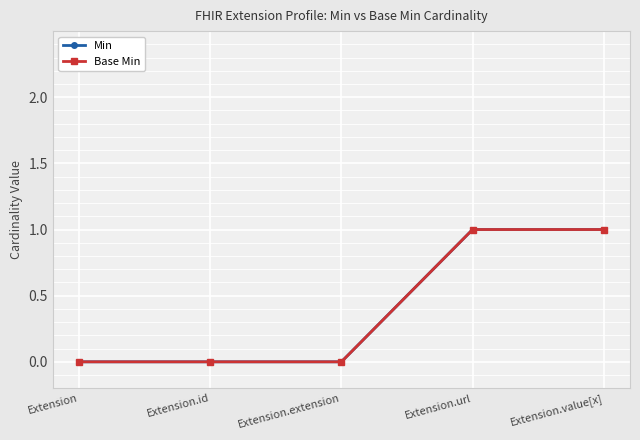

What is the difference between the maximum and second lowest values in the Base Min series?

1